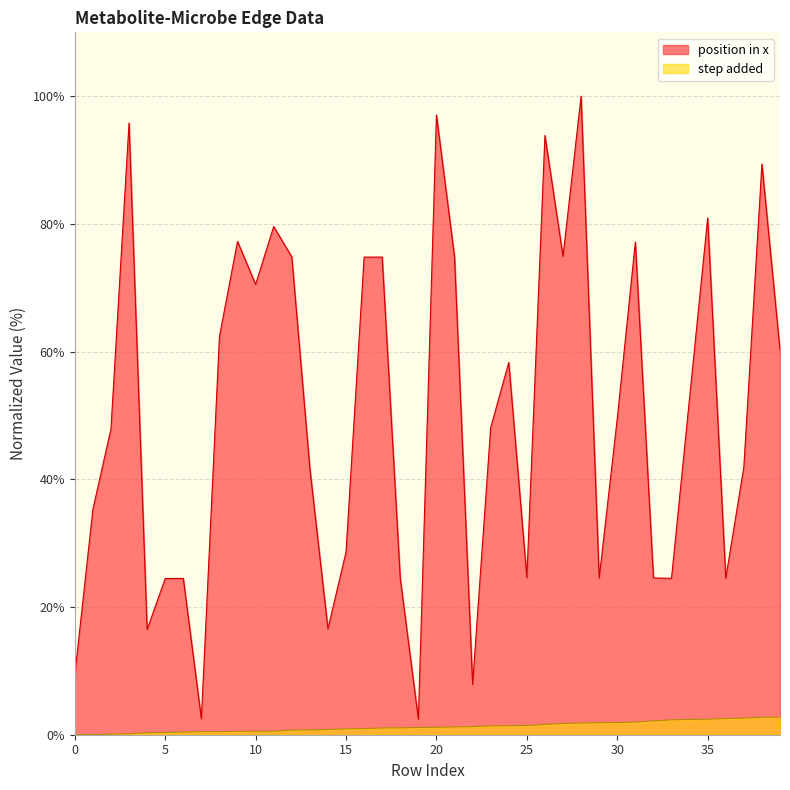

How many series are shown in this chart?

2